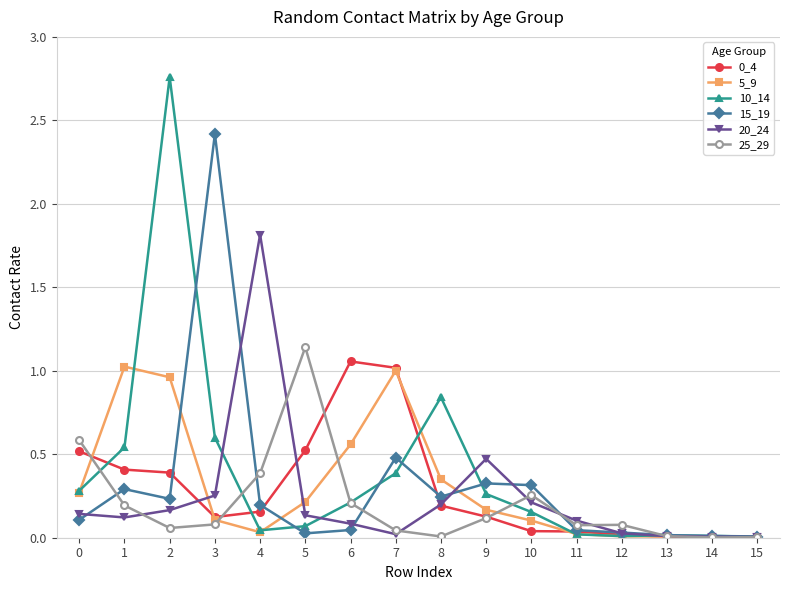

Is the value of 10_14 at 9 greater than the value of 0_4 at 2?

No